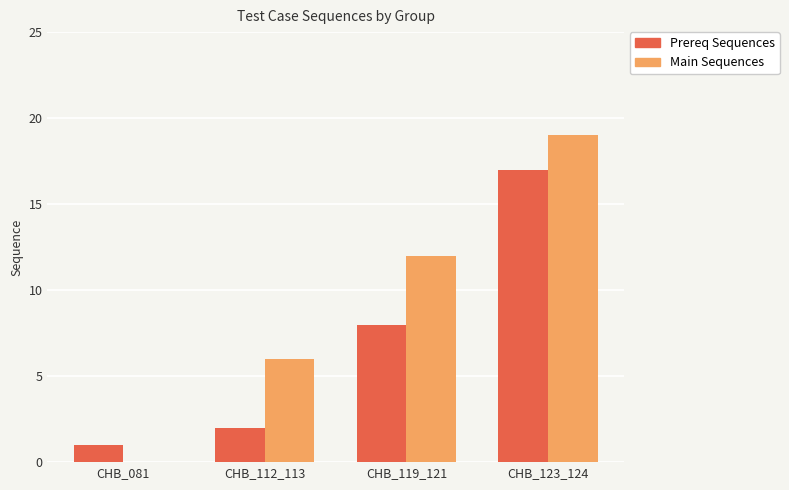

What is the total value across all series at CHB_112_113?

8